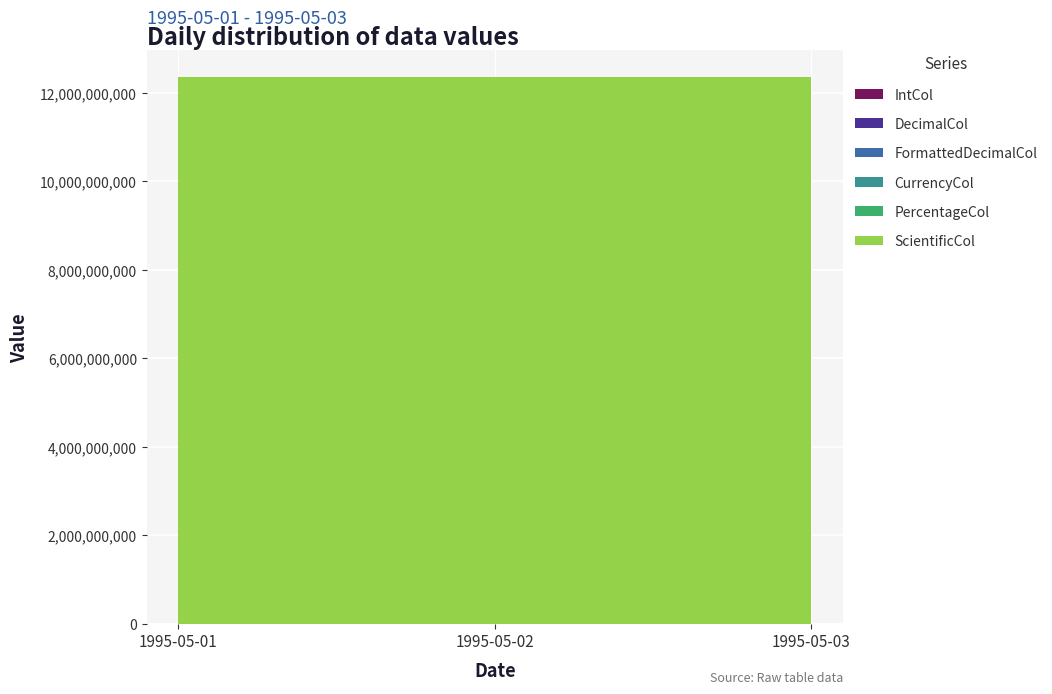

Reading left to right, extract all data points from this chart.

IntCol: 123.0	456.0	789.0
DecimalCol: 123.5	123.5	123.5
FormattedDecimalCol: 123456.8	123456.8	123456.8
CurrencyCol: 100565.2	100565.2	100565.2
PercentageCol: 0.2	0.8	1.0
ScientificCol: 12345678900.1	12345678900.1	12345678900.1